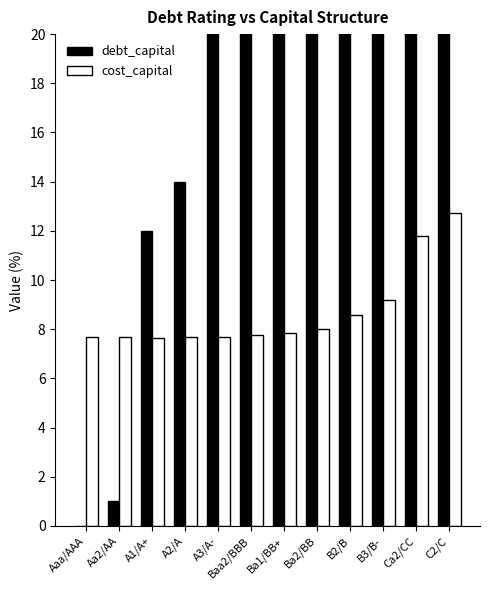

How many data points in debt_capital are above 0?

11